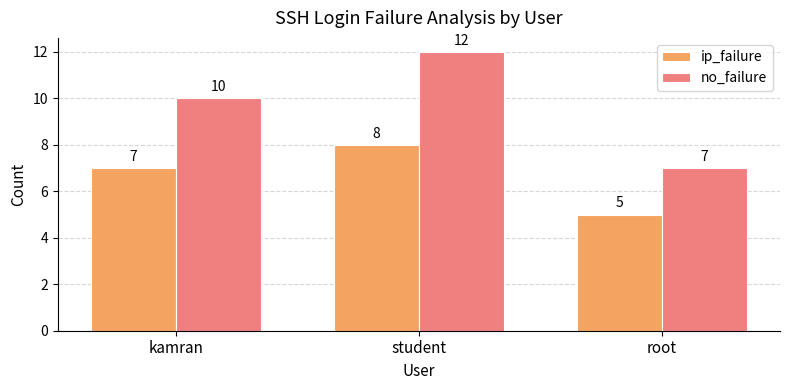

What are all the series names shown in the legend?

ip_failure, no_failure